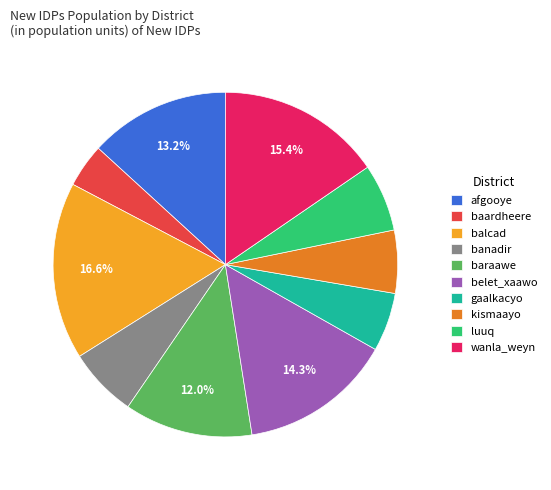

What percentage is NOT represented by baraawe?

88.0%